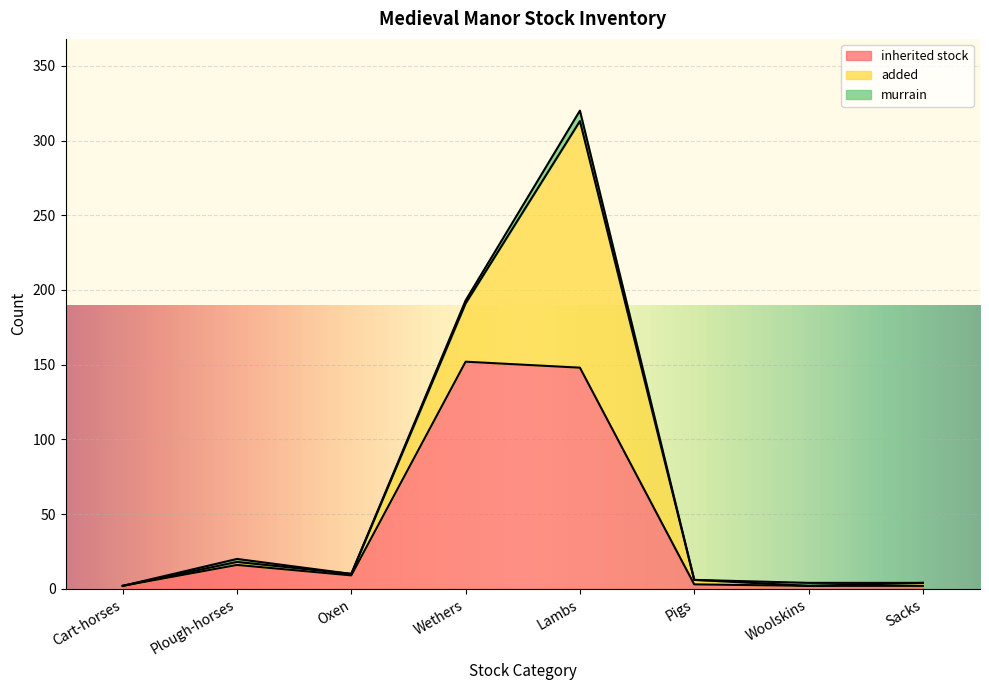

Reading right to left, extract all data points from this chart.

inherited stock: Sacks=2	Woolskins=2	Pigs=3	Lambs=148	Wethers=152	Oxen=9	Plough-horses=16	Cart-horses=2
added: Sacks=2	Woolskins=0	Pigs=3	Lambs=165	Wethers=39	Oxen=1	Plough-horses=2	Cart-horses=0
murrain: Sacks=0	Woolskins=2	Pigs=0	Lambs=7	Wethers=2	Oxen=0	Plough-horses=2	Cart-horses=0